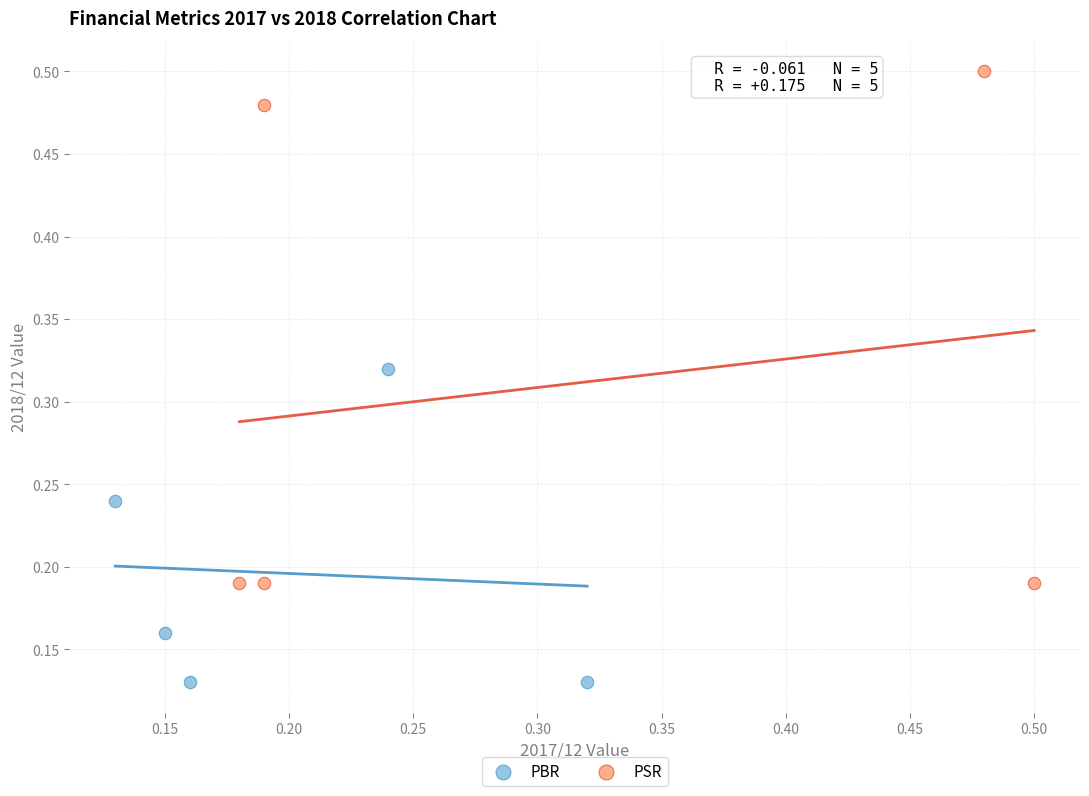

Which series contains the highest Y value?

PSR